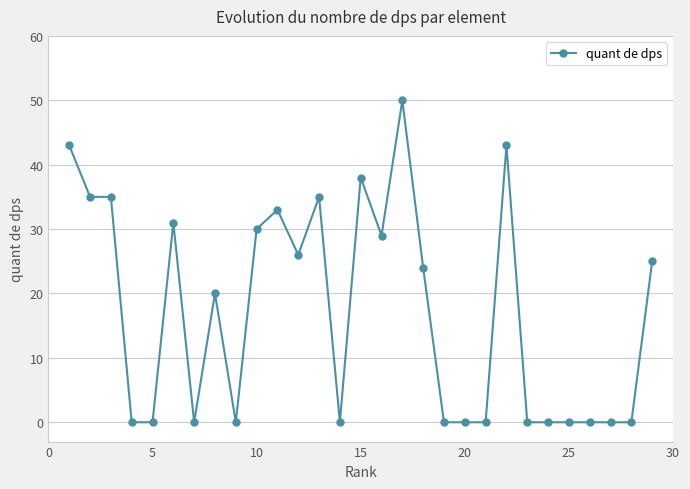

True or false: there are more than 0 points higher than both neighbors.

True